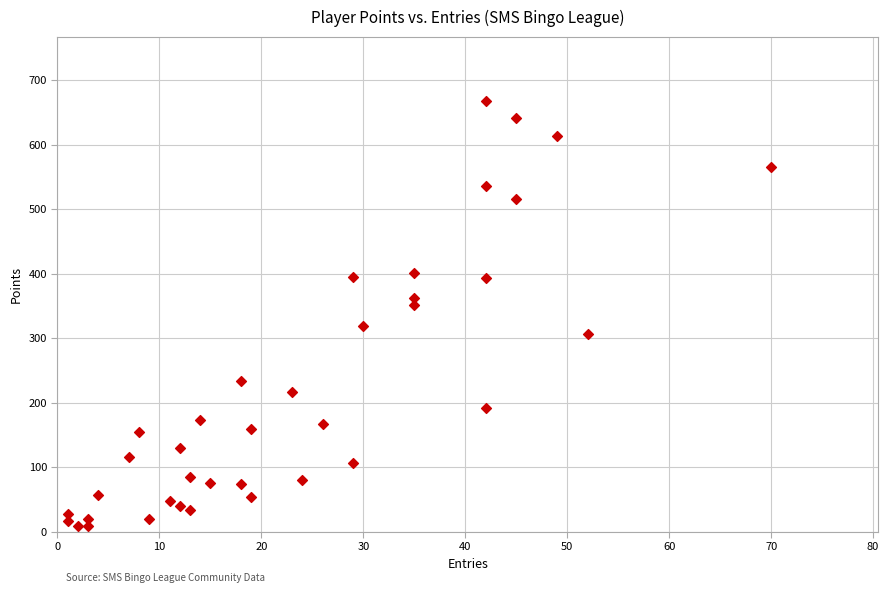

How many points are shown in the scatter plot?

38